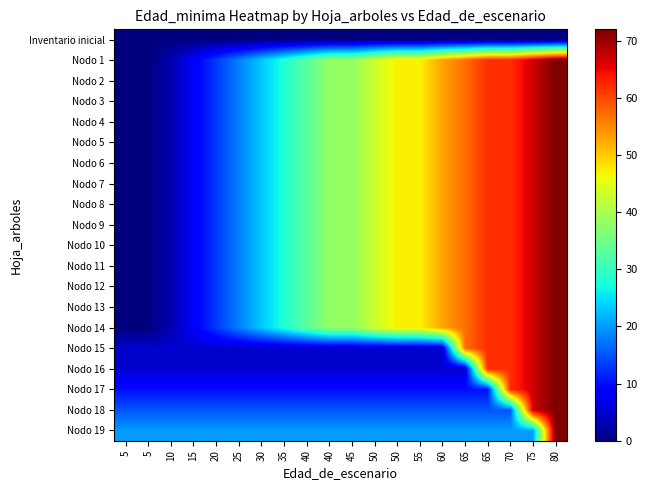

Reading left to right, extract all data points from this chart.

Inventario inicial: 5=0	5=0	10=0	15=0	20=0	25=0	30=0	35=0	40=0	40=0	45=0	50=0	50=0	55=0	60=0	65=0	65=0	70=0	75=0	80=0
Nodo 1: 5=0	5=0	10=3	15=8	20=13	25=18	30=23	35=28	40=33	40=38	45=38	50=43	50=47	55=47	60=53	65=57	65=62	70=62	75=67	80=72
Nodo 2: 5=0	5=0	10=3	15=8	20=13	25=18	30=23	35=28	40=33	40=38	45=38	50=43	50=47	55=47	60=53	65=57	65=62	70=62	75=67	80=72
Nodo 3: 5=0	5=0	10=3	15=8	20=13	25=18	30=23	35=28	40=33	40=38	45=38	50=43	50=47	55=47	60=53	65=57	65=62	70=62	75=67	80=72
Nodo 4: 5=0	5=0	10=3	15=8	20=13	25=18	30=23	35=28	40=33	40=38	45=38	50=43	50=47	55=47	60=53	65=57	65=62	70=62	75=67	80=72
Nodo 5: 5=0	5=0	10=3	15=8	20=13	25=18	30=23	35=28	40=33	40=38	45=38	50=43	50=47	55=47	60=53	65=57	65=62	70=62	75=67	80=72
Nodo 6: 5=0	5=0	10=3	15=8	20=13	25=18	30=23	35=28	40=33	40=38	45=38	50=43	50=47	55=47	60=53	65=57	65=62	70=62	75=67	80=72
Nodo 7: 5=0	5=0	10=3	15=8	20=13	25=18	30=23	35=28	40=33	40=38	45=38	50=43	50=47	55=47	60=53	65=57	65=62	70=62	75=67	80=72
Nodo 8: 5=0	5=0	10=3	15=8	20=13	25=18	30=23	35=28	40=33	40=38	45=38	50=43	50=47	55=47	60=53	65=57	65=62	70=62	75=67	80=72
Nodo 9: 5=0	5=0	10=3	15=8	20=13	25=18	30=23	35=28	40=33	40=38	45=38	50=43	50=47	55=47	60=53	65=57	65=62	70=62	75=67	80=72
Nodo 10: 5=0	5=0	10=3	15=8	20=13	25=18	30=23	35=28	40=33	40=38	45=38	50=43	50=47	55=47	60=53	65=57	65=62	70=62	75=67	80=72
Nodo 11: 5=0	5=0	10=3	15=8	20=13	25=18	30=23	35=28	40=33	40=38	45=38	50=43	50=47	55=47	60=53	65=57	65=62	70=62	75=67	80=72
Nodo 12: 5=0	5=0	10=3	15=8	20=13	25=18	30=23	35=28	40=33	40=38	45=38	50=43	50=47	55=47	60=53	65=57	65=62	70=62	75=67	80=72
Nodo 13: 5=0	5=0	10=3	15=8	20=13	25=18	30=23	35=28	40=33	40=38	45=38	50=43	50=47	55=47	60=53	65=57	65=62	70=62	75=67	80=72
Nodo 14: 5=0	5=0	10=3	15=8	20=13	25=18	30=23	35=28	40=33	40=38	45=38	50=43	50=47	55=47	60=53	65=57	65=62	70=62	75=67	80=72
Nodo 15: 5=5	5=5	10=5	15=5	20=5	25=5	30=5	35=5	40=5	40=5	45=5	50=5	50=5	55=5	60=5	65=57	65=62	70=62	75=67	80=72
Nodo 16: 5=5	5=5	10=5	15=5	20=5	25=5	30=5	35=5	40=5	40=5	45=5	50=5	50=5	55=5	60=5	65=5	65=62	70=62	75=67	80=72
Nodo 17: 5=10	5=10	10=10	15=10	20=10	25=10	30=10	35=10	40=10	40=10	45=10	50=10	50=10	55=10	60=10	65=10	65=10	70=62	75=67	80=72
Nodo 18: 5=15	5=15	10=15	15=15	20=15	25=15	30=15	35=15	40=15	40=15	45=15	50=15	50=15	55=15	60=15	65=15	65=15	70=15	75=67	80=72
Nodo 19: 5=20	5=20	10=20	15=20	20=20	25=20	30=20	35=20	40=20	40=20	45=20	50=20	50=20	55=20	60=20	65=20	65=20	70=20	75=20	80=72